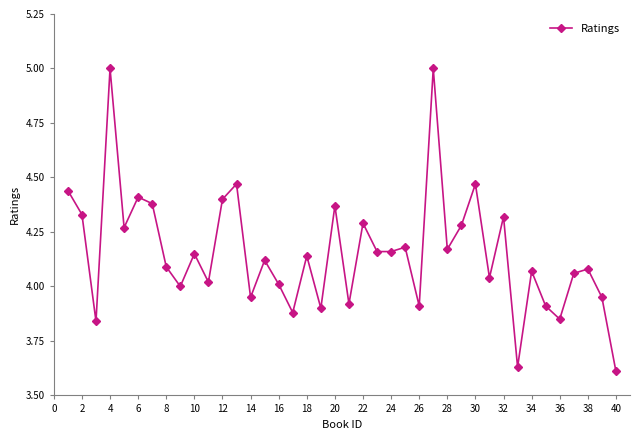

What is the greatest value displayed?

5.0